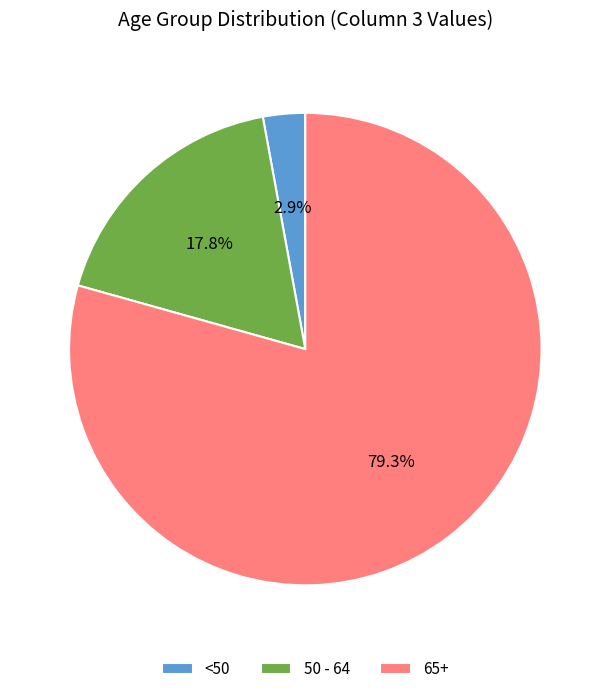

Rank the categories by value from highest to lowest.

65+, 50 - 64, <50